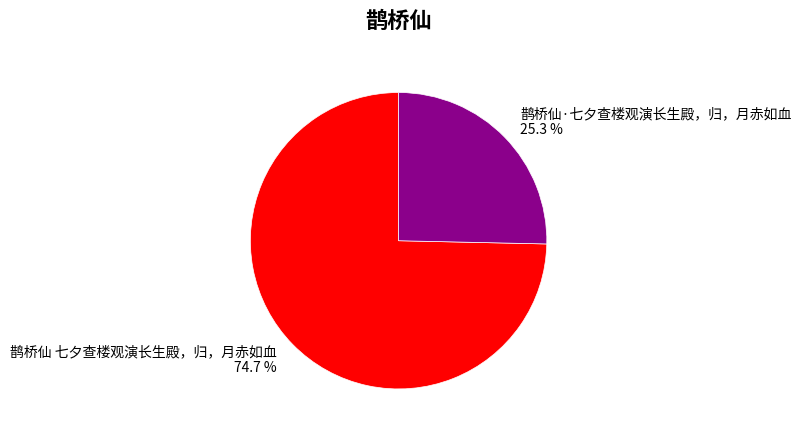

How many slices are in this pie chart?

2